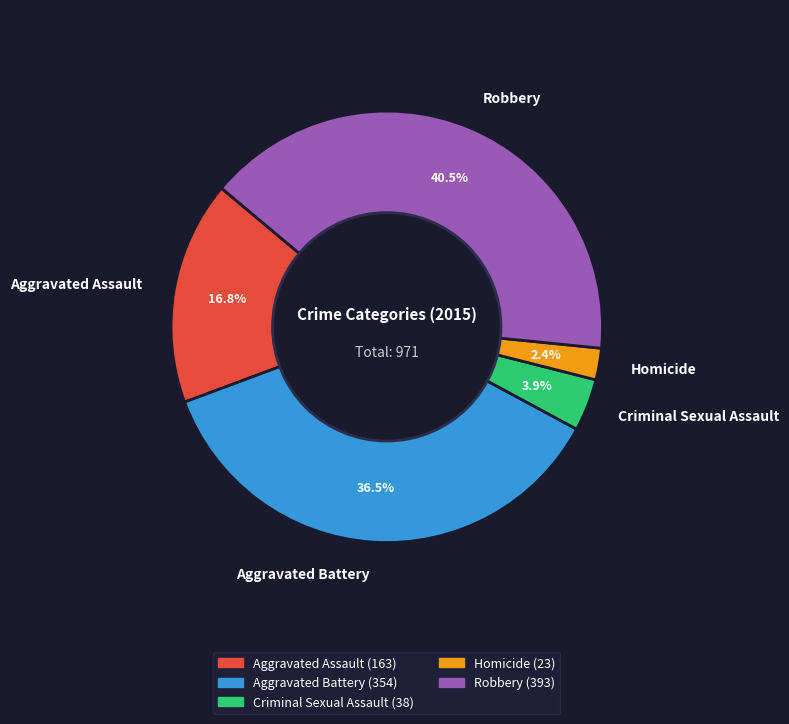

How many slices are in this pie chart?

5